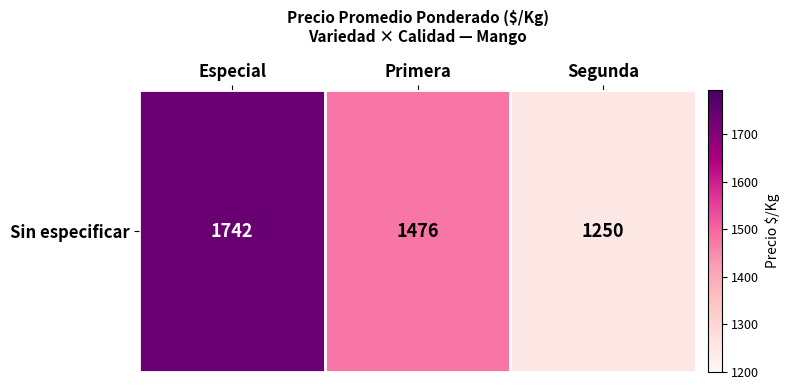

Read the value at Especial, to the nearest 10.

1740